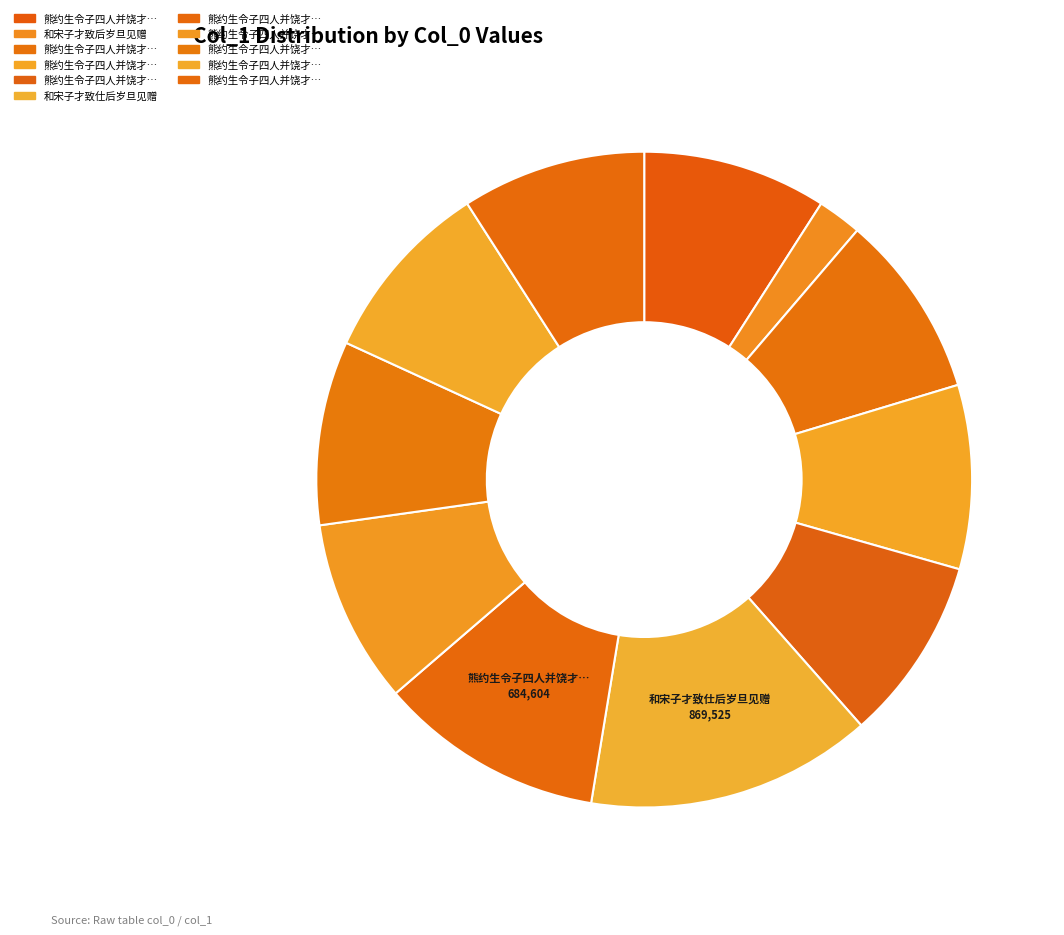

Count the number of slices in the pie.

11